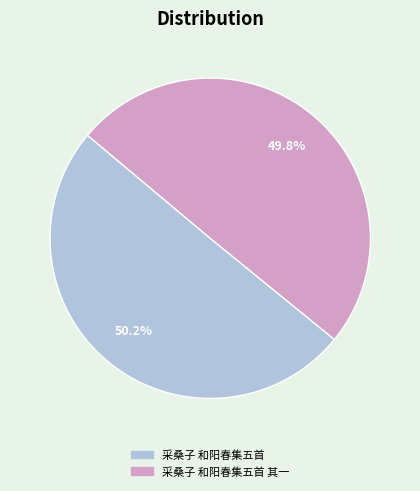

Do 采桑子 和阳春集五首 其一 and 采桑子 和阳春集五首 together represent more than half of the pie?

Yes